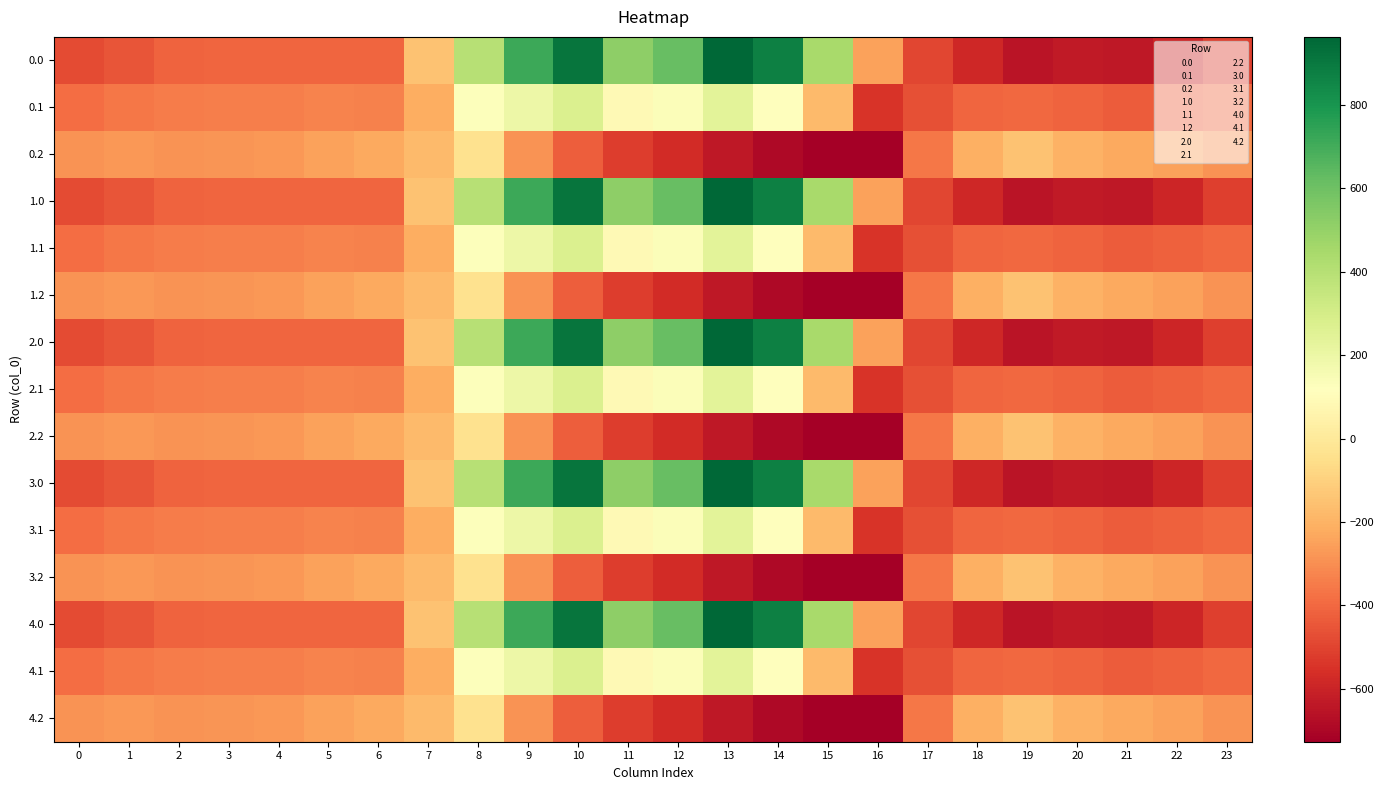

What is the smallest value displayed?

-726.6